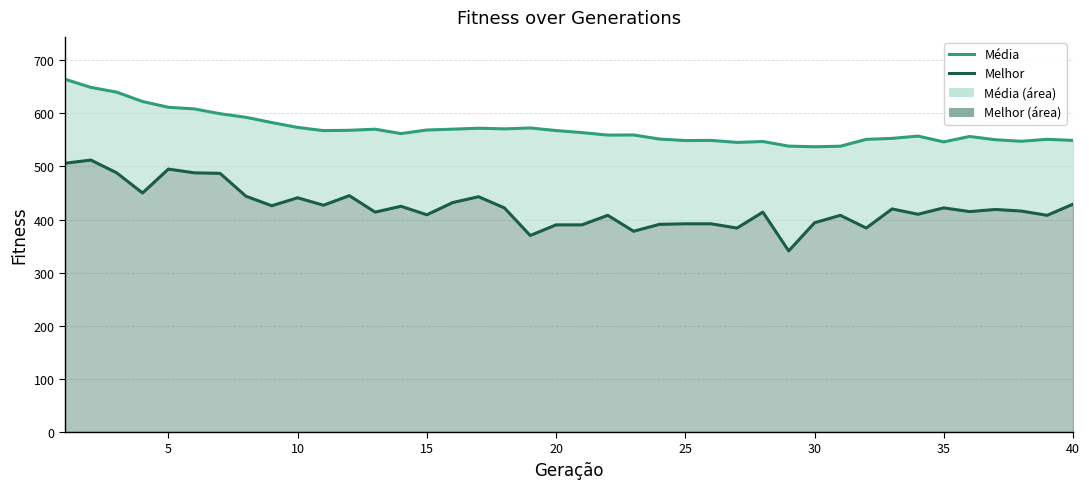

List the series in order of their peak value, highest first.

Média, Melhor